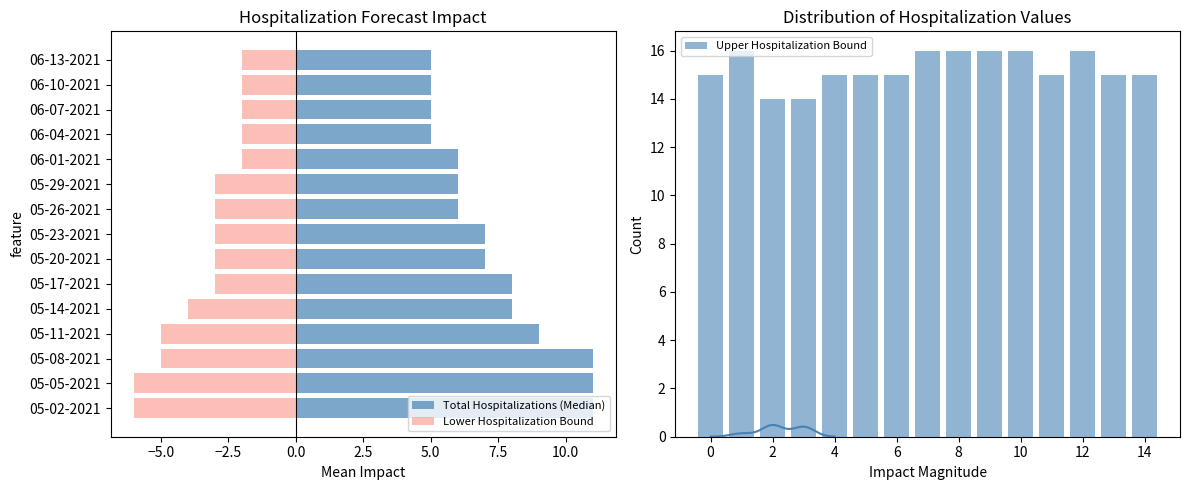

The value of Upper Hospitalization Bound at 14 is 4. True or false?

False